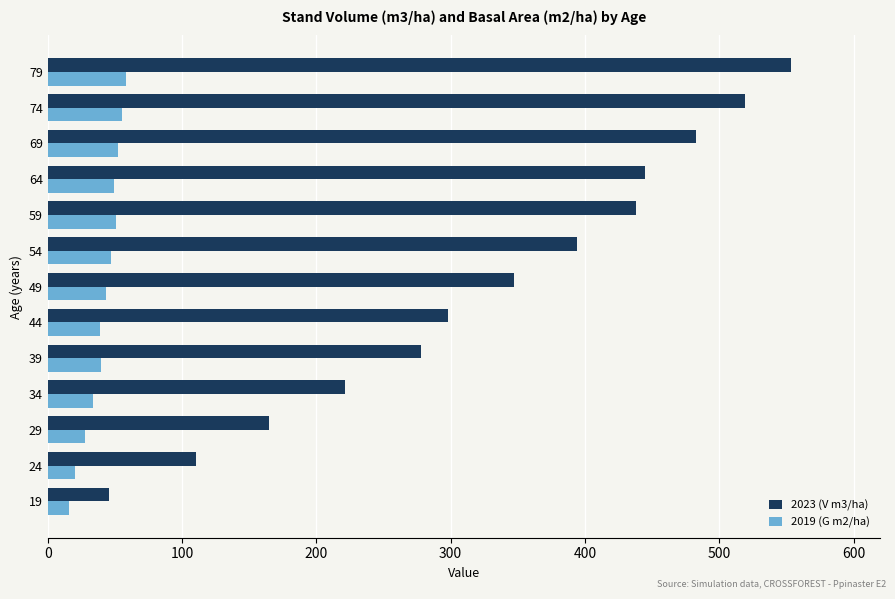

What are all the series names shown in the legend?

2023 (V m3/ha), 2019 (G m2/ha)